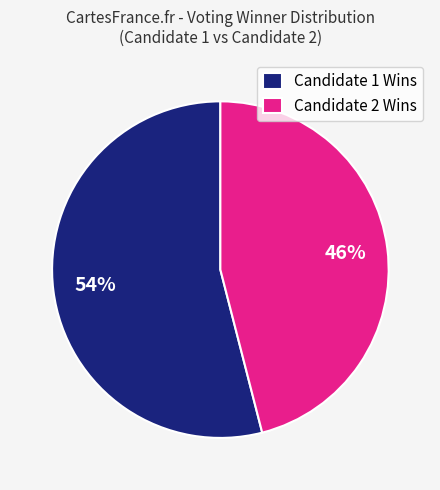

Which slice is the largest?

Candidate 1 Wins